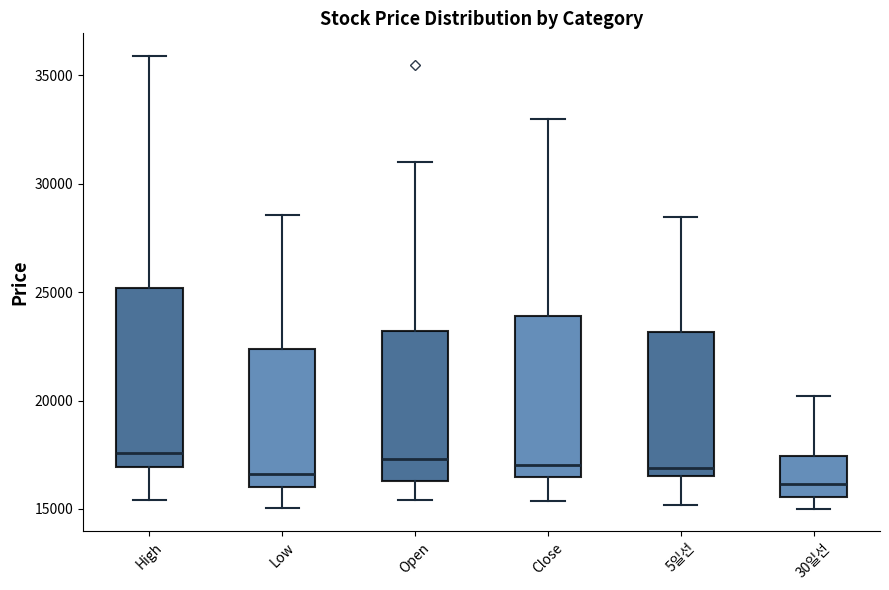

Comparing the boxes themselves (not the whiskers), which one is the tallest?

High